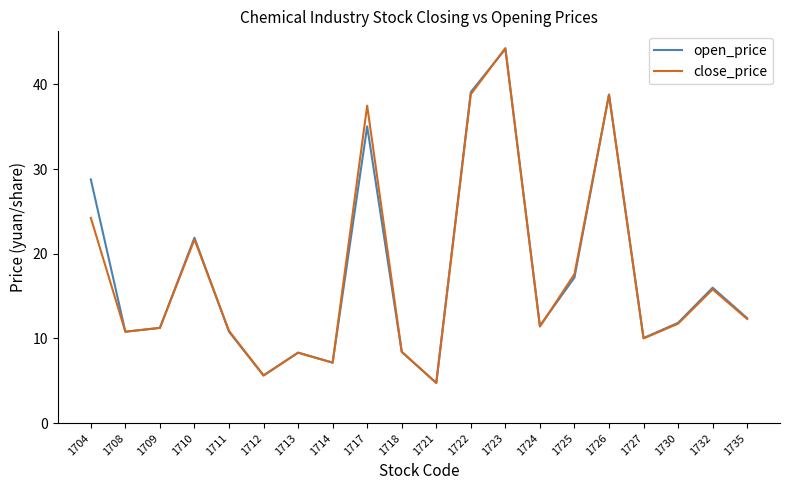

The close_price series shows 5.7 at 1712. True or false?

True